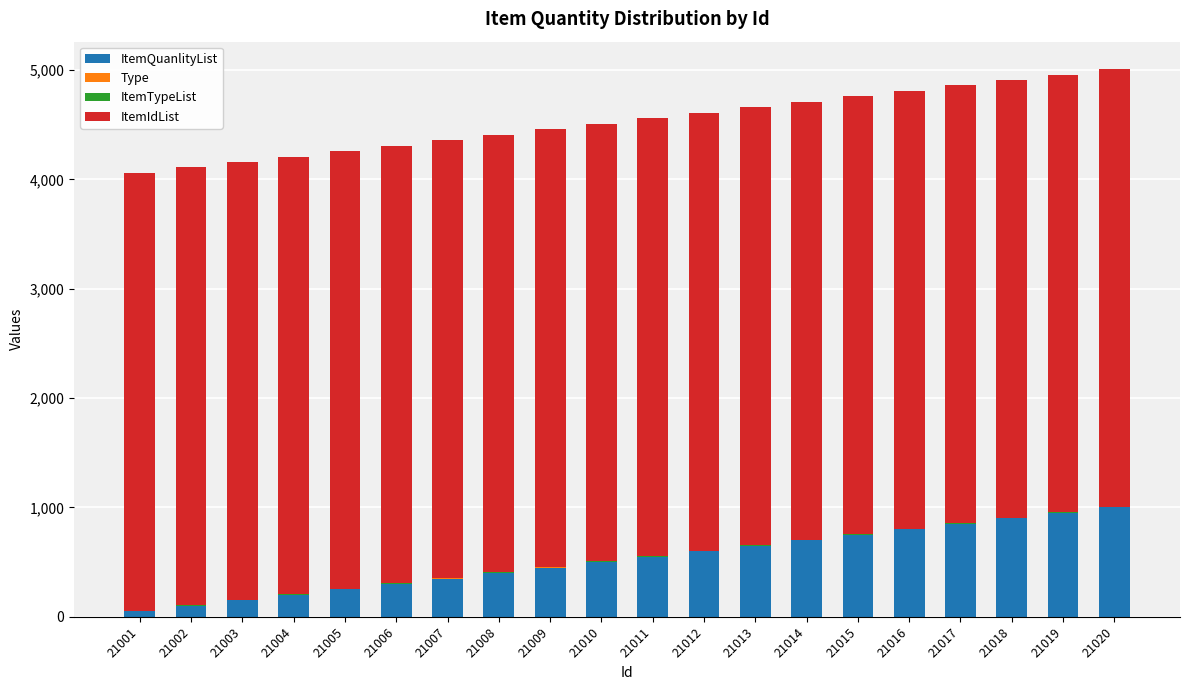

What is the highest value of the ItemQuanlityList series?

1000